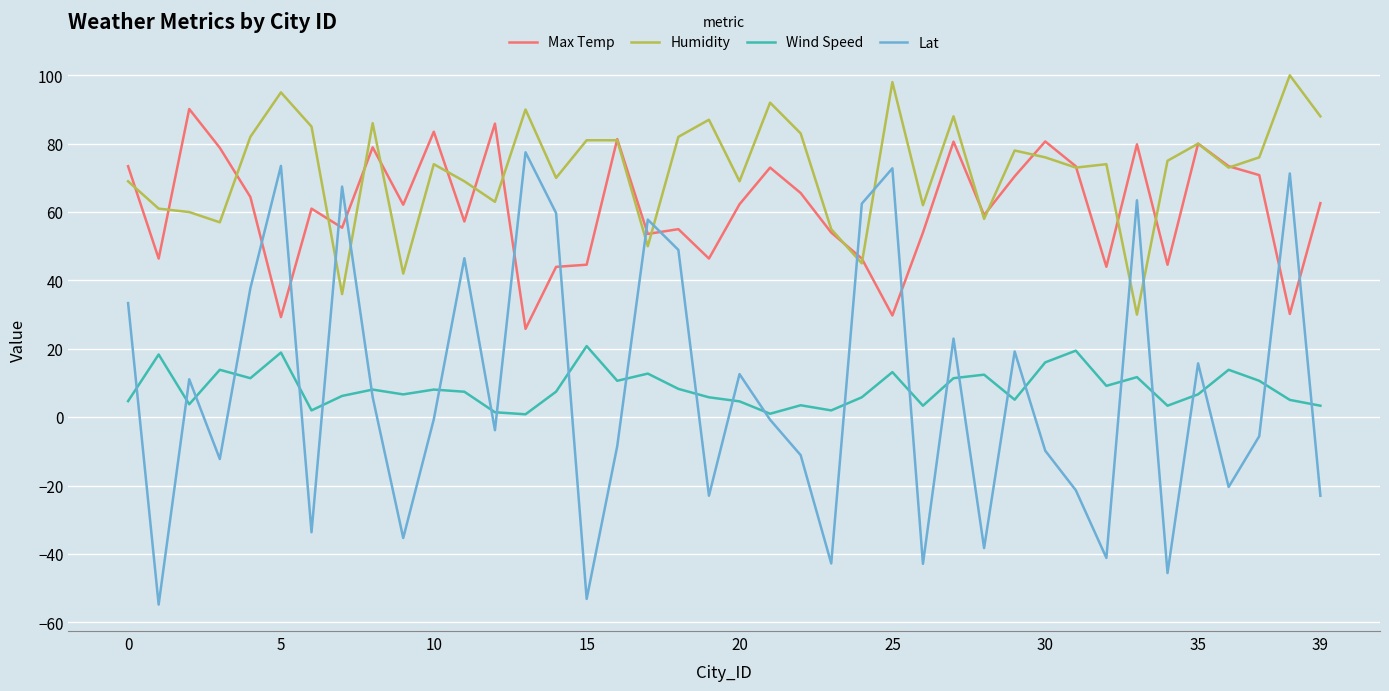

True or false: Humidity and Wind Speed intersect in this chart.

False